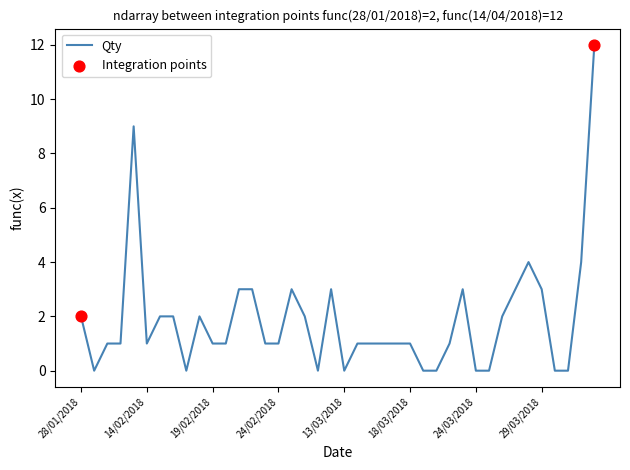

What is the maximum value shown in the chart?

12